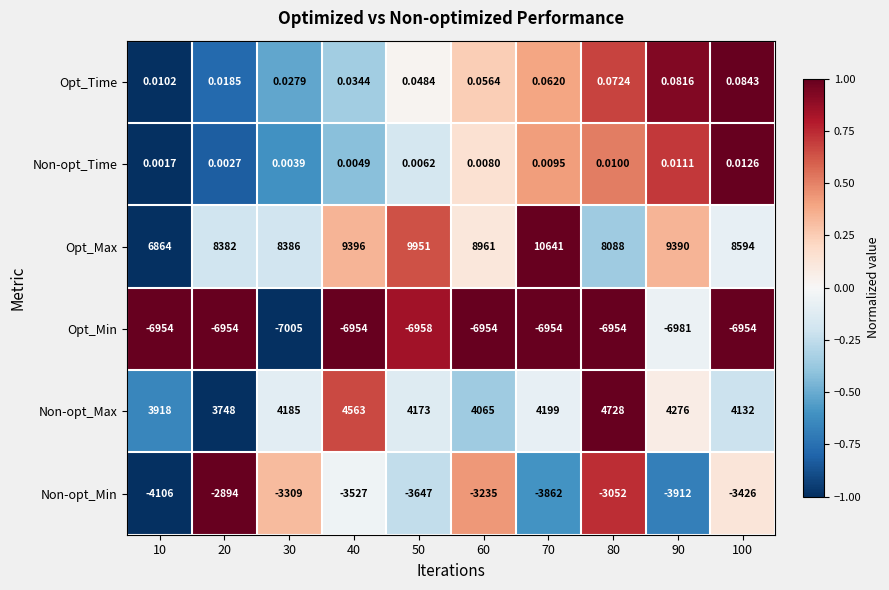

Which series has the largest range (max minus min)?

Opt_Max